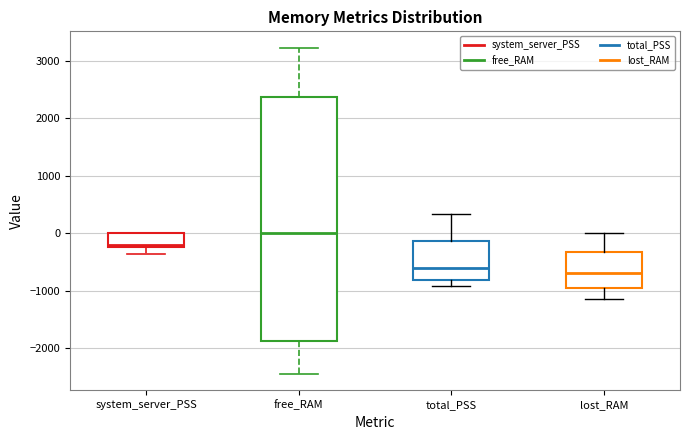

Where does the median line of the box for total_PSS sit on the y-axis? The values are not printed on the chart, so give them approximately, as read against the axis.

-600